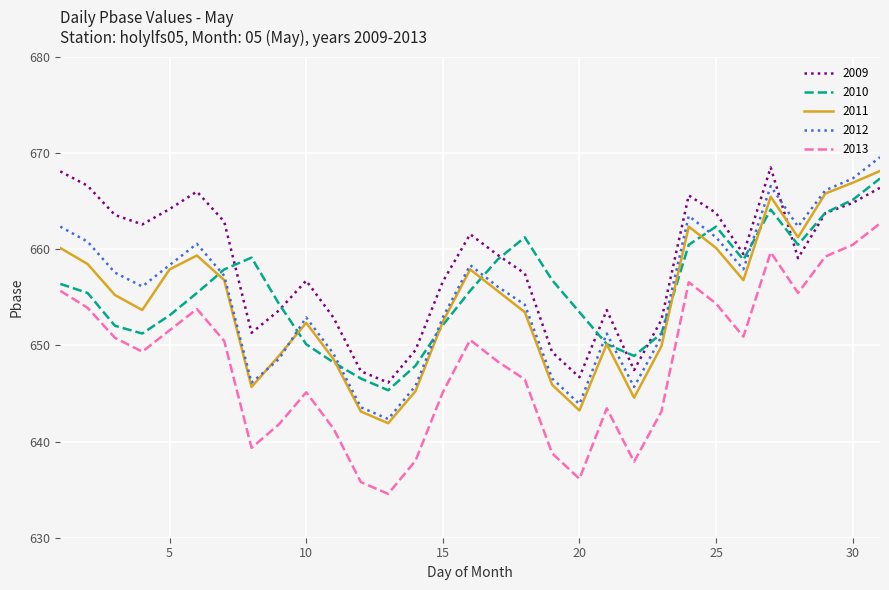

What is the sum of all 2009 values?

20407.4